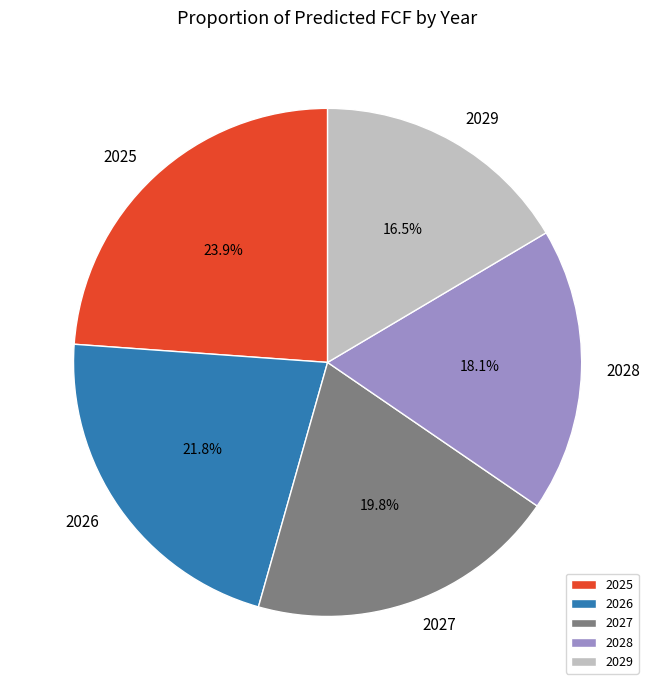

Which category has the smallest portion of the pie?

2029